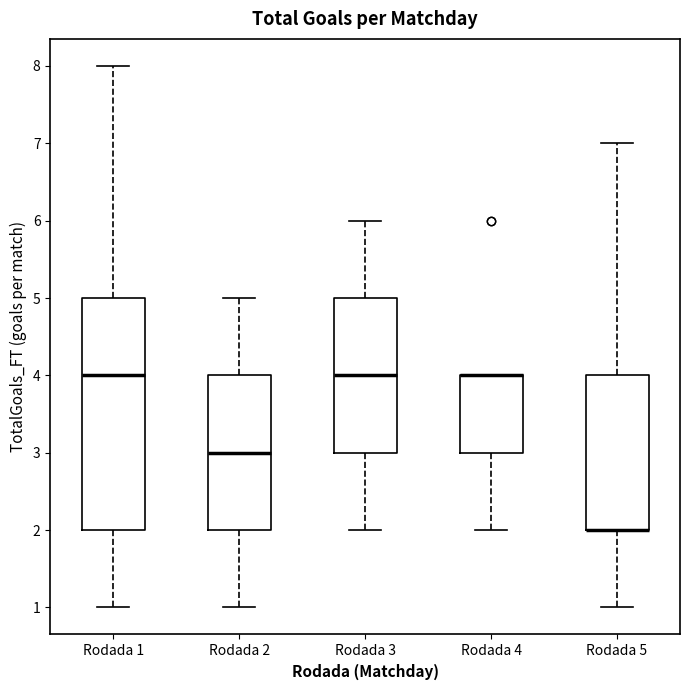

Reading left to right, transcribe this box plot: for each box, give where its median line is, the range the box spans, and where its two whiskers end, as read against the y-axis. The values are not printed on the chart, so give them approximately, as read against the axis.

Rodada 1: median 4, box 2 to 5, whiskers 1 to 8
Rodada 2: median 3, box 2 to 4, whiskers 1 to 5
Rodada 3: median 4, box 3 to 5, whiskers 2 to 6
Rodada 4: median 4 (drawn on the box's upper edge), box 3 to 4, whiskers 2 to 4
Rodada 5: median 2 (drawn on the box's lower edge), box 2 to 4, whiskers 1 to 7